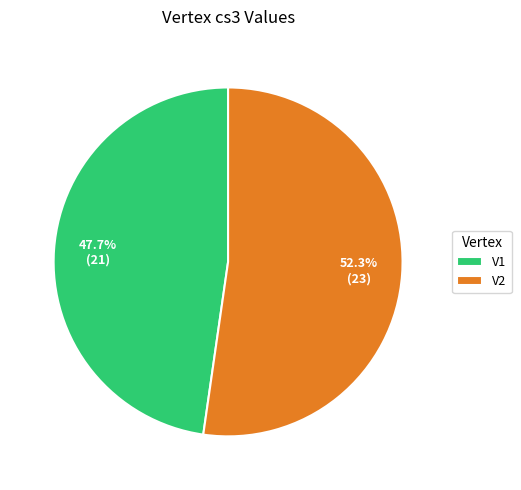

Which category has the smallest portion of the pie?

V1